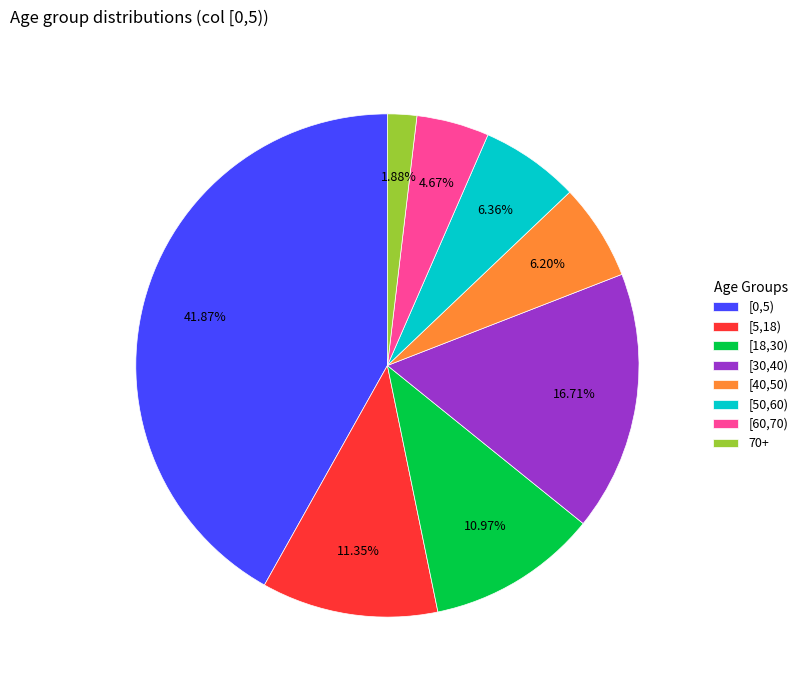

To the nearest percent, what percentage of the pie is [50,60)?

6%